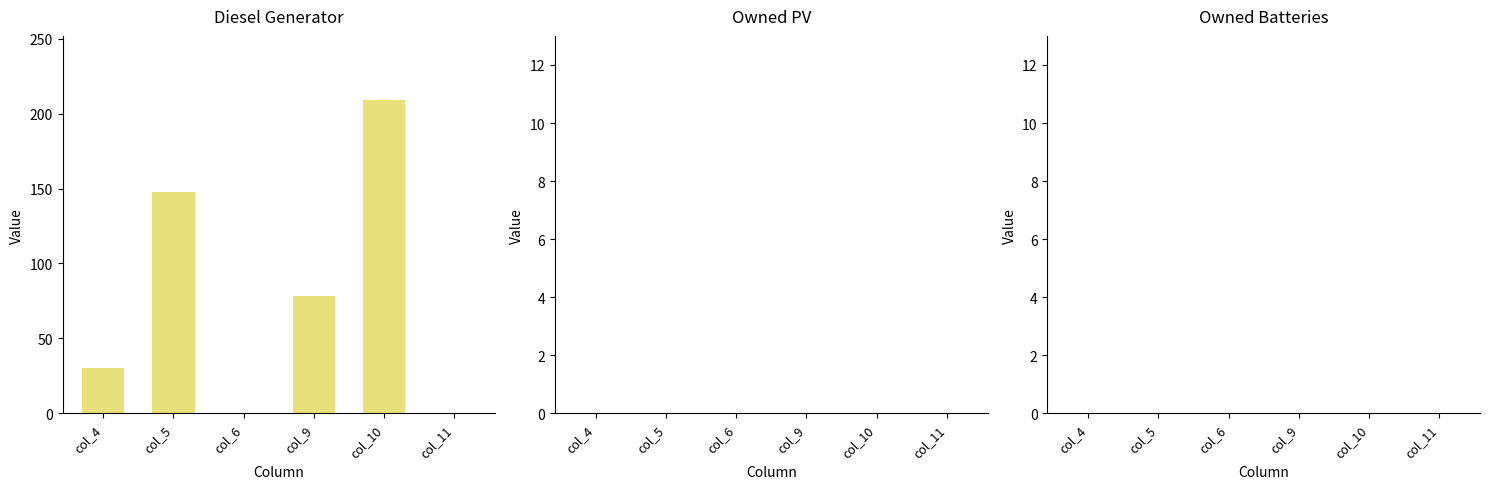

The chart shows a value of 209 at col_10. True or false?

True